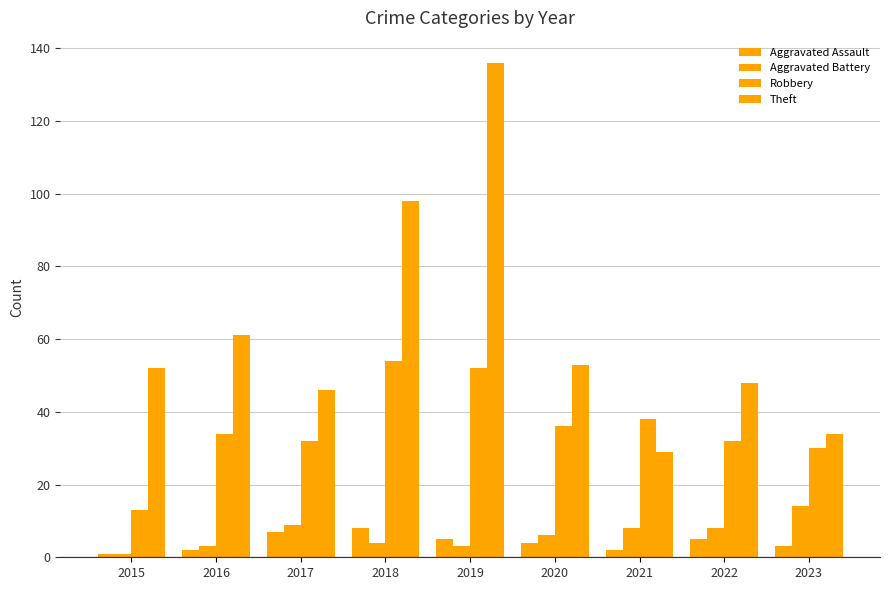

How many groups of bars are there?

9